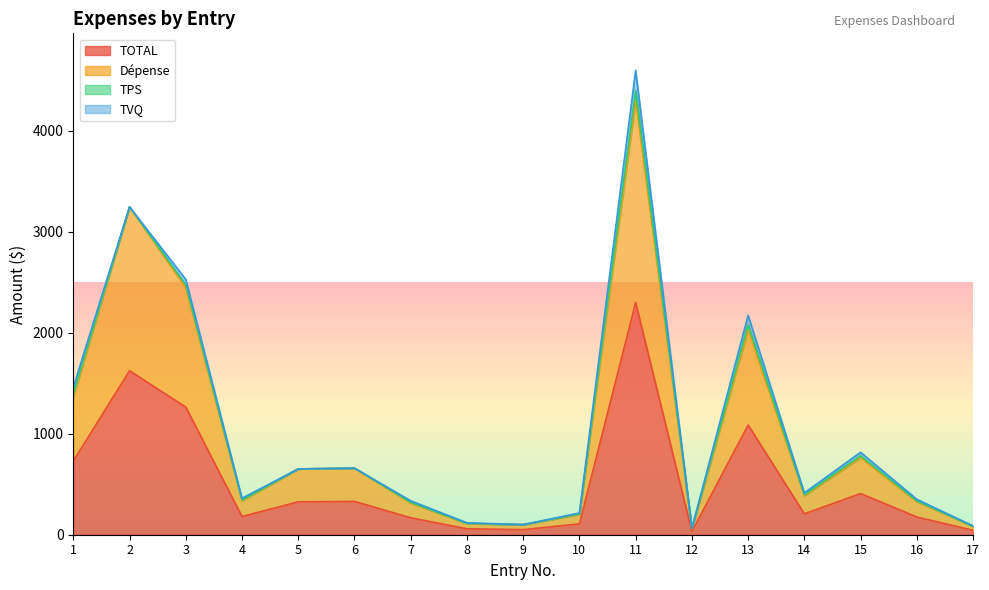

True or false: TOTAL and Dépense intersect in this chart.

False